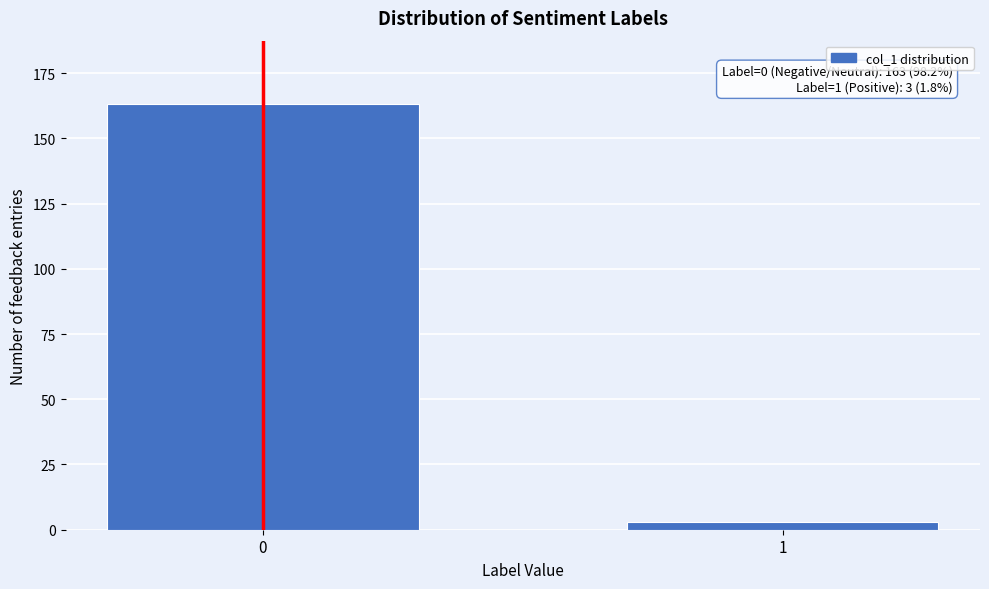

Reading left to right, transcribe all the data shown in this chart.

163	3